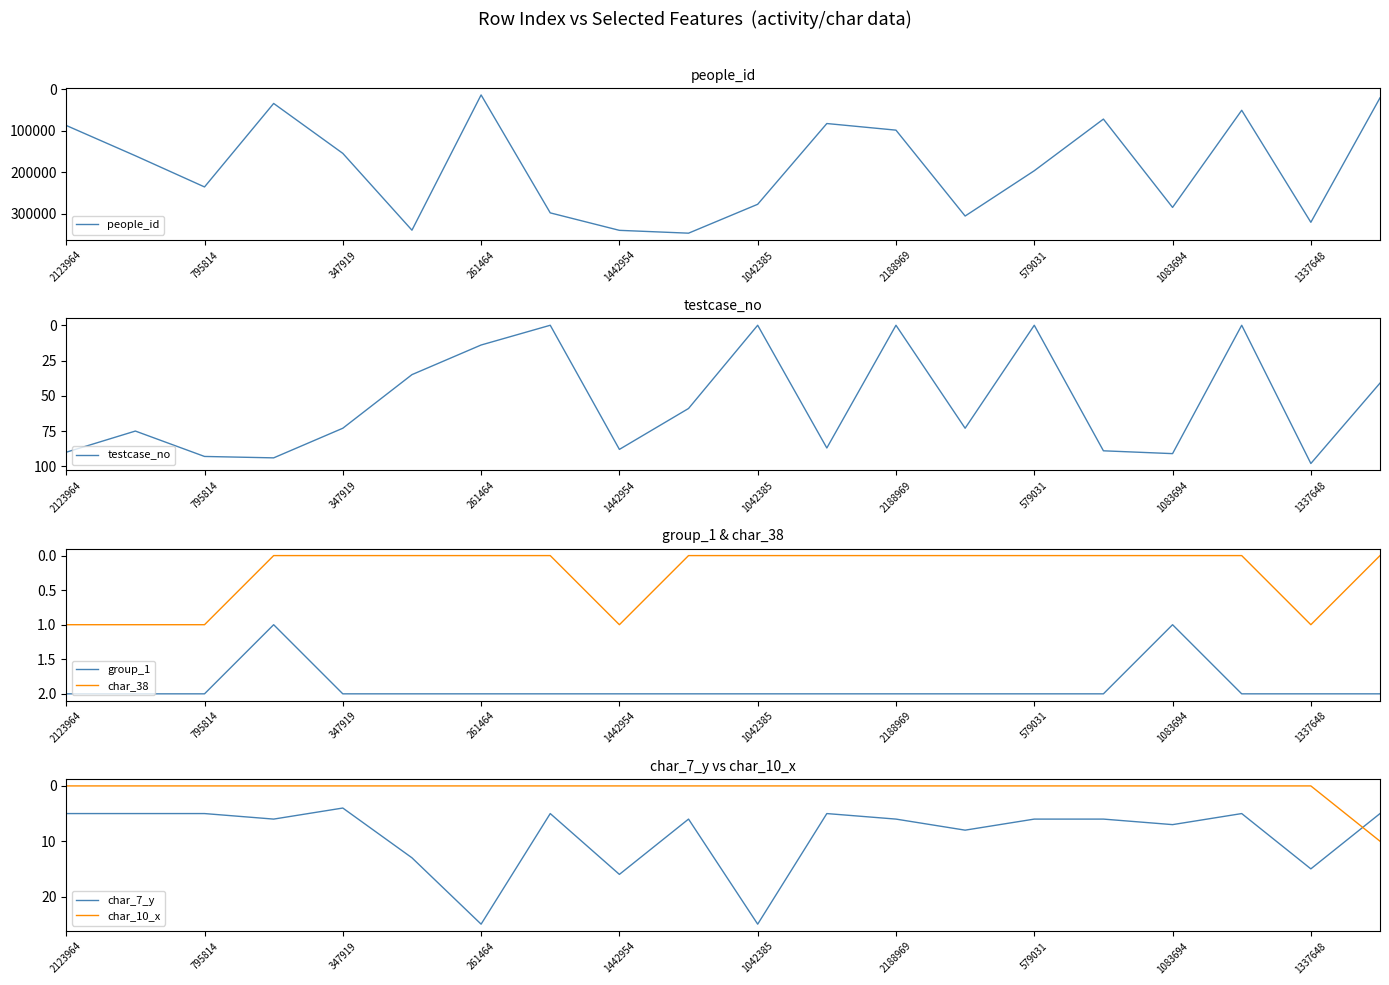

Which category has the highest value in the testcase_no series?

1337648